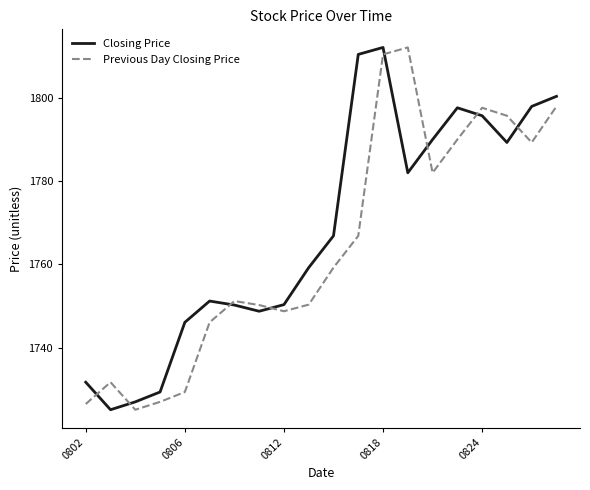

What is the difference between the maximum and minimum values in the Closing Price series?

87.0